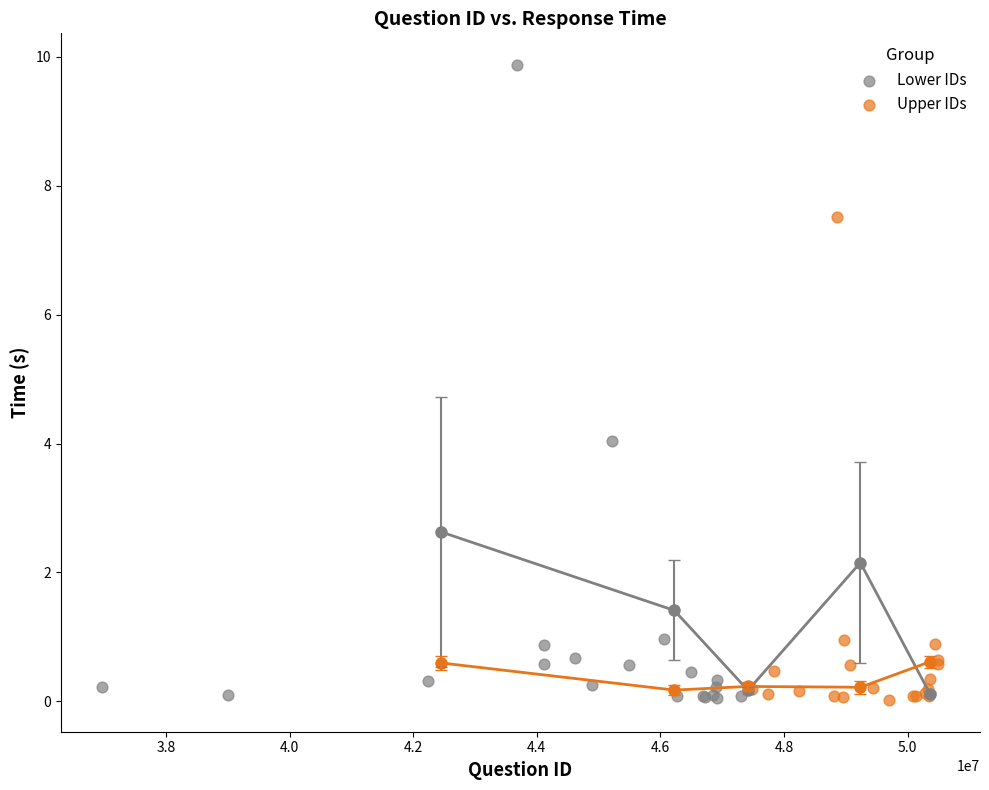

Which series contains the highest Y value?

Lower IDs